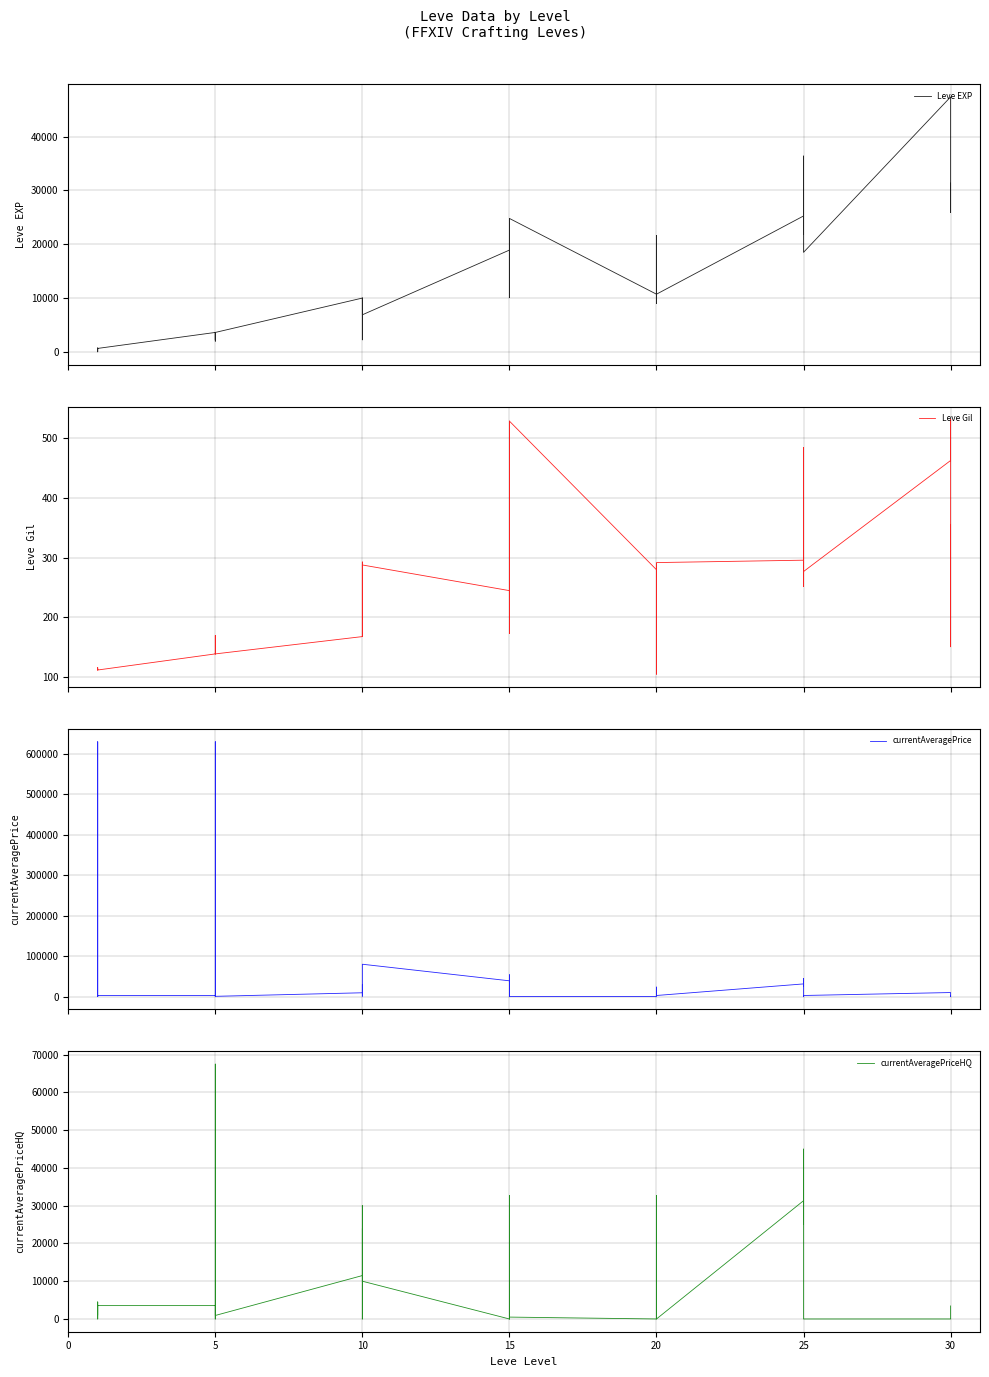

True or false: Leve Gil has more than 1 interior local peaks.

True